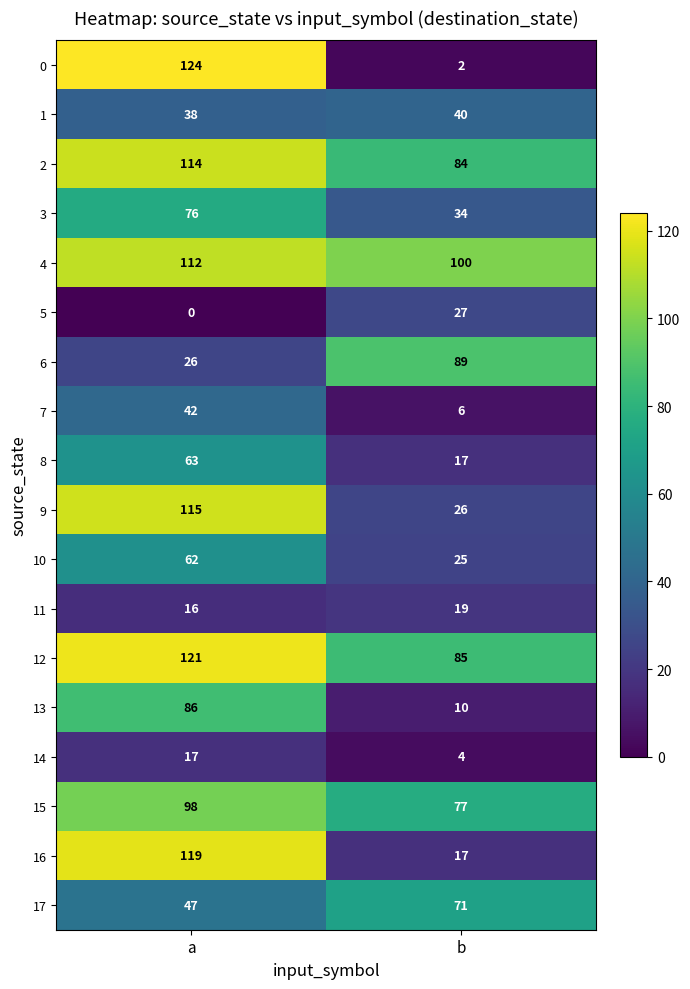

What is the difference between the highest and lowest values at a?

124